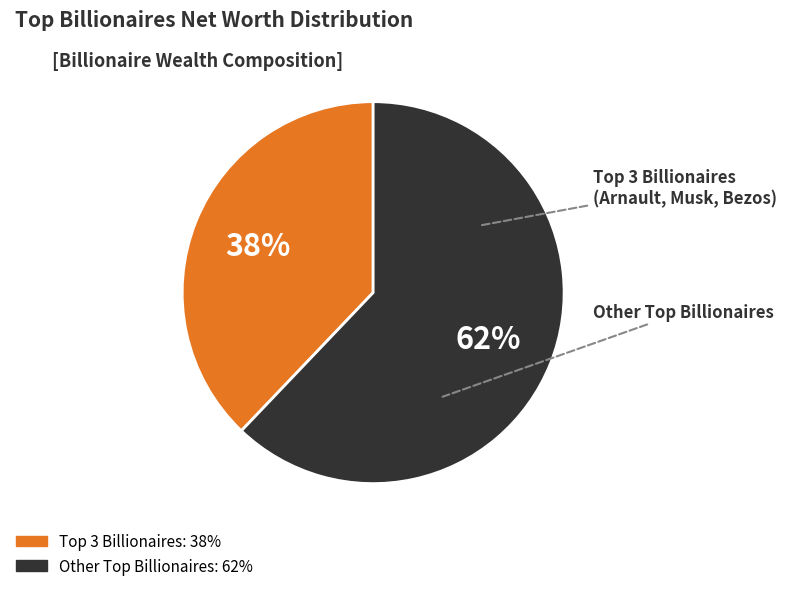

To the nearest percent, what is the difference between the largest and smallest slice percentages?

24%